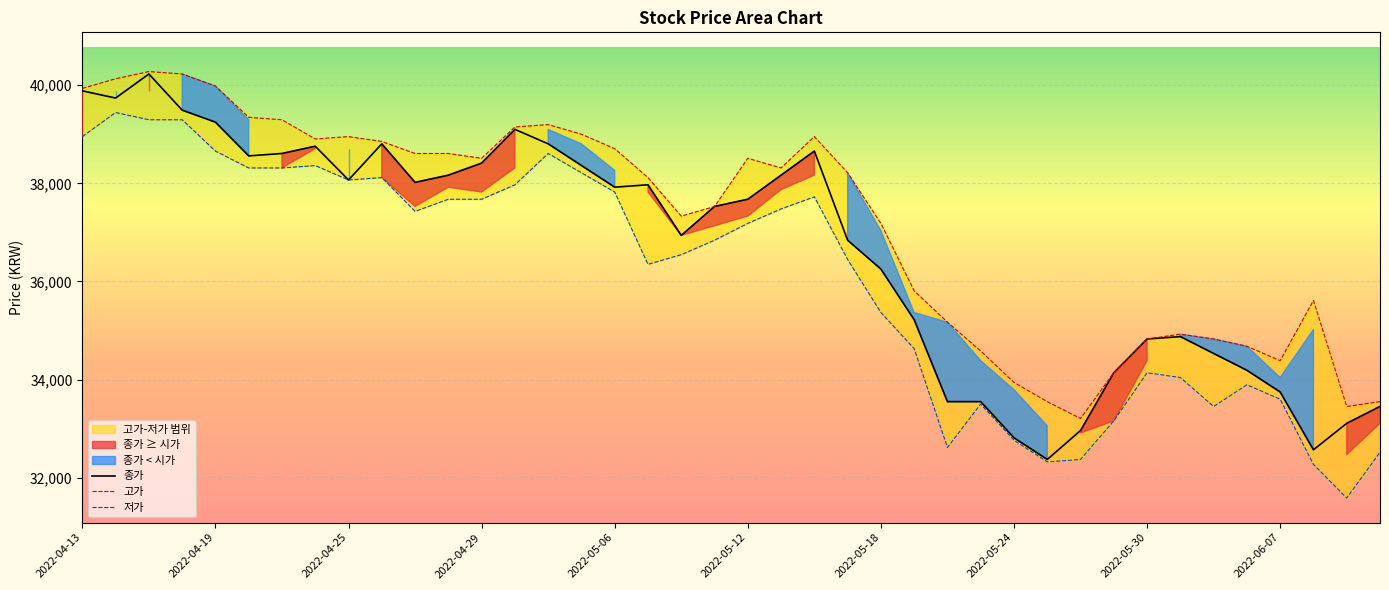

What is the highest value of the 종가 series?

40229